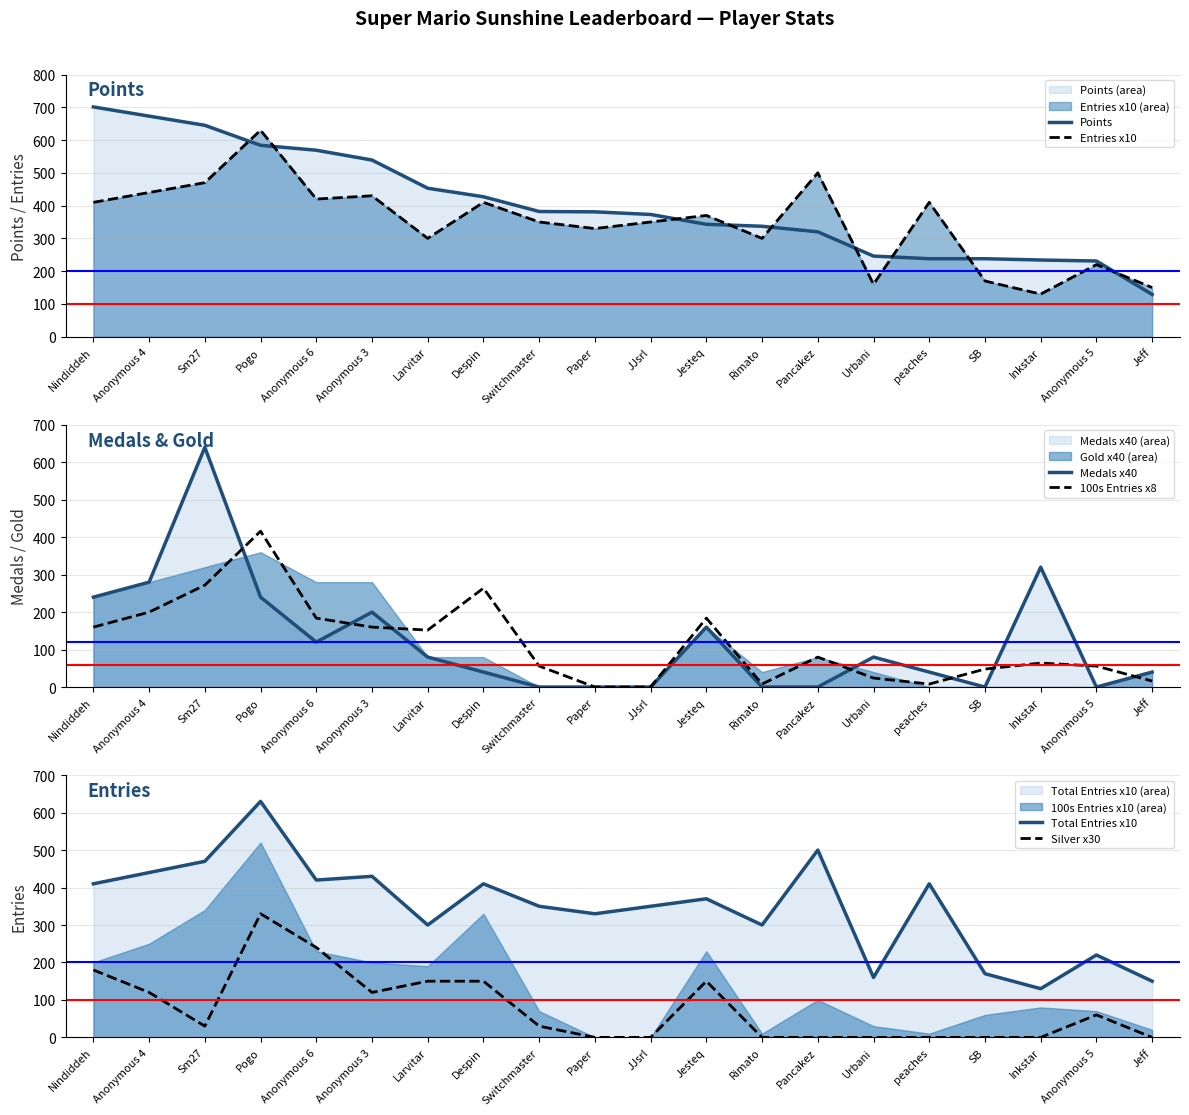

At how many categories does at least one series exceed 480?

7